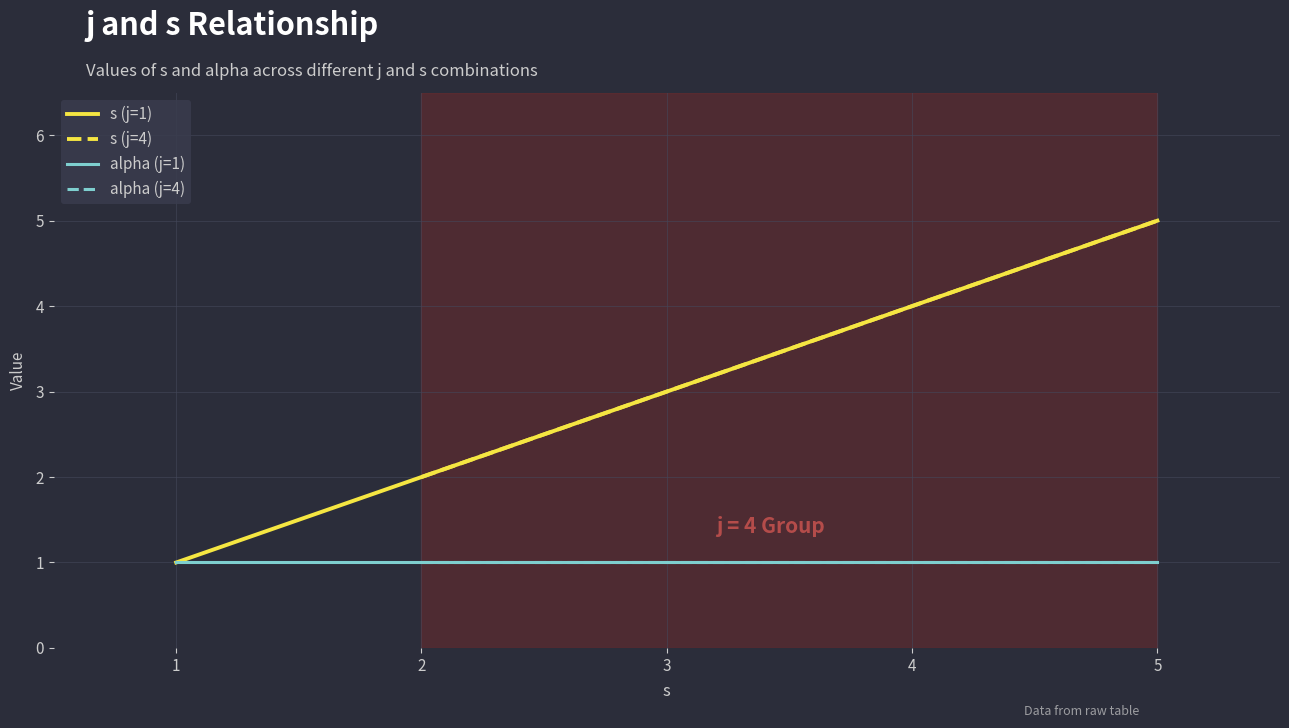

At which label does the data first exceed 3?

4